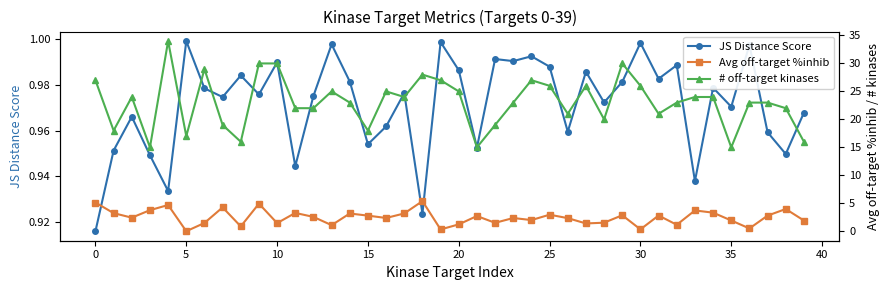

True or false: JS Distance Score has a value of 0.9 at 33.

True